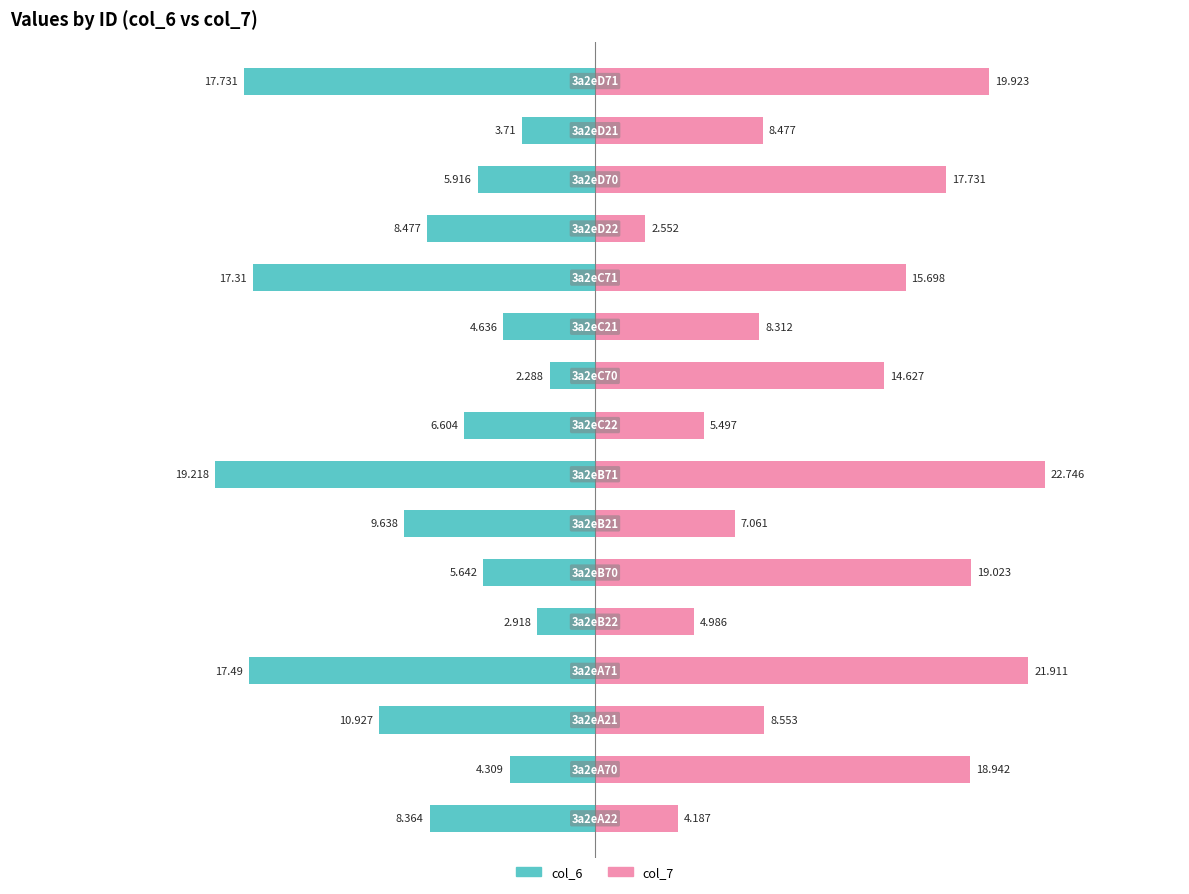

Read the col_6 value at 9.

-2.3